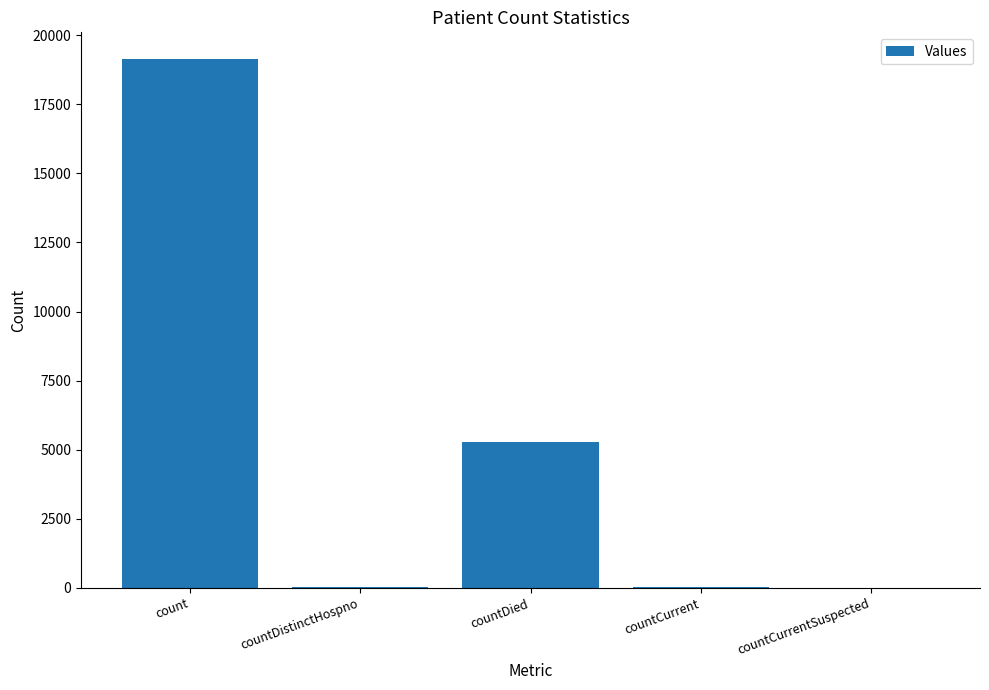

The value at countDied is 5290. True or false?

True